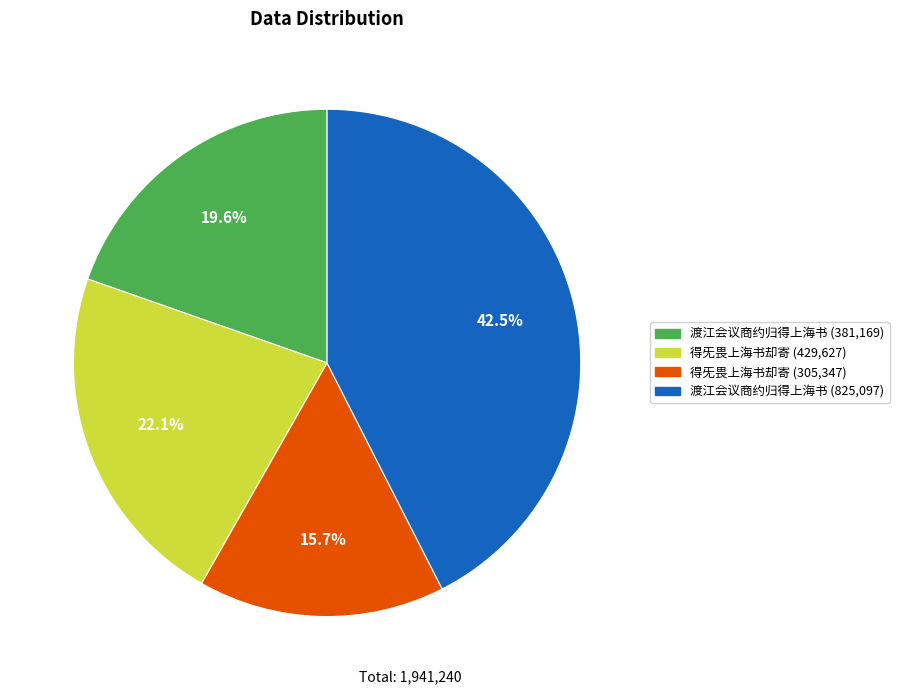

Is there any slice that represents more than half of the pie?

No